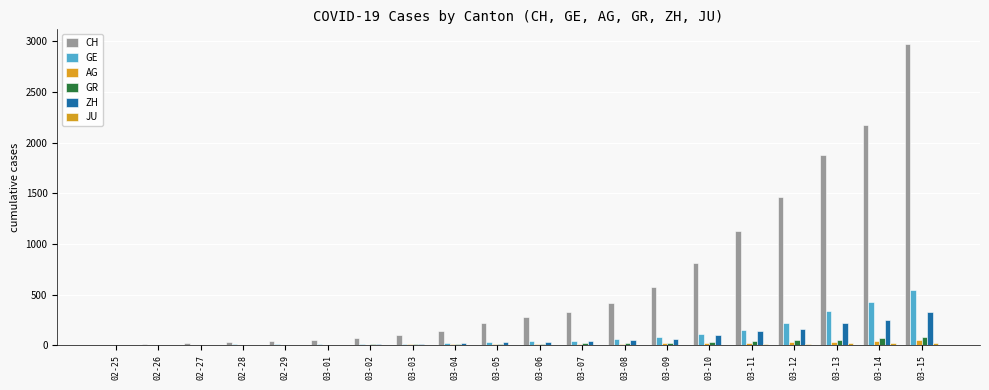

Is it true that AG equals 1 at 02-26?

True